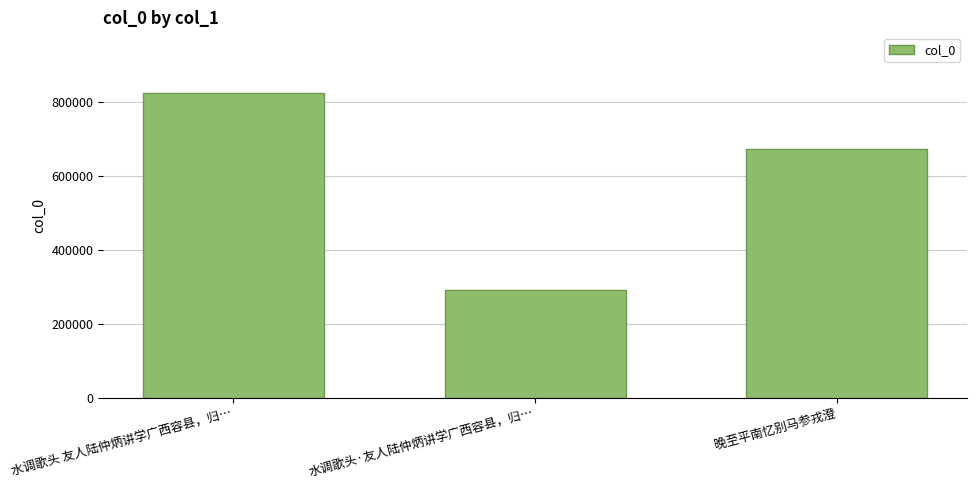

What is the sum of all values?

1789572